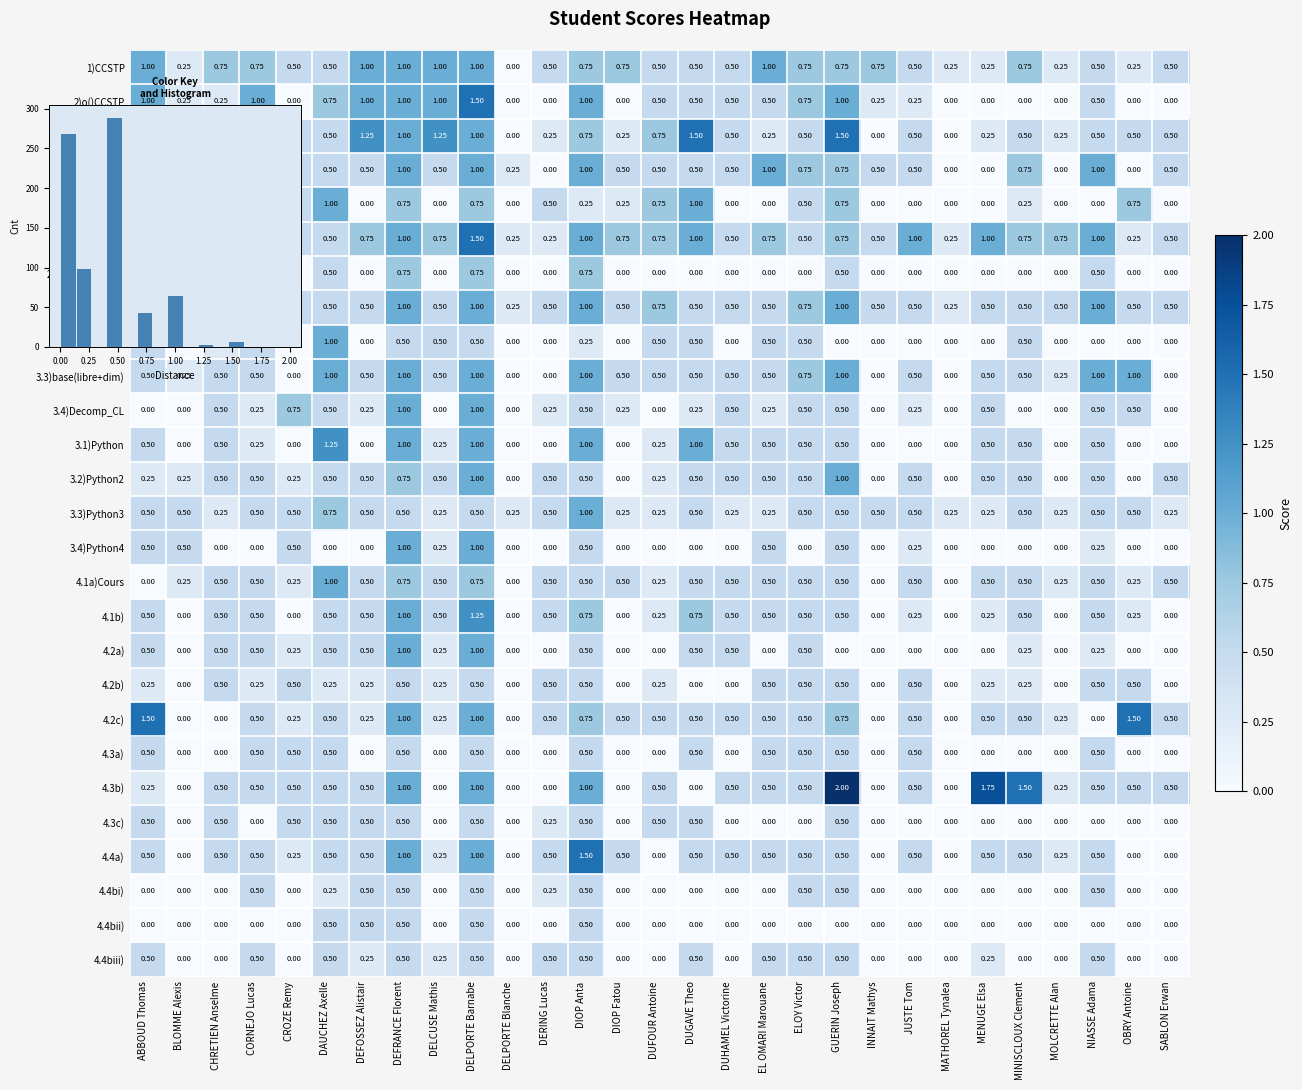

The 3)Dalembert series shows 0.2 at DUFOUR Antoine. True or false?

False